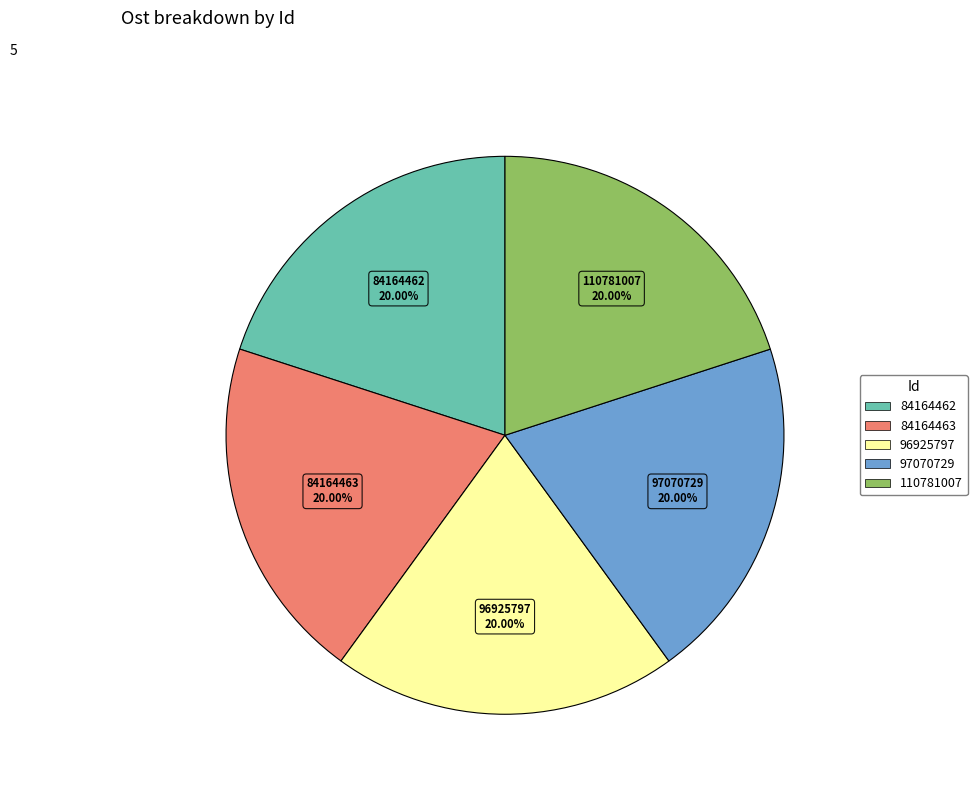

To the nearest percent, what percentage of the pie is 97070729?

20%